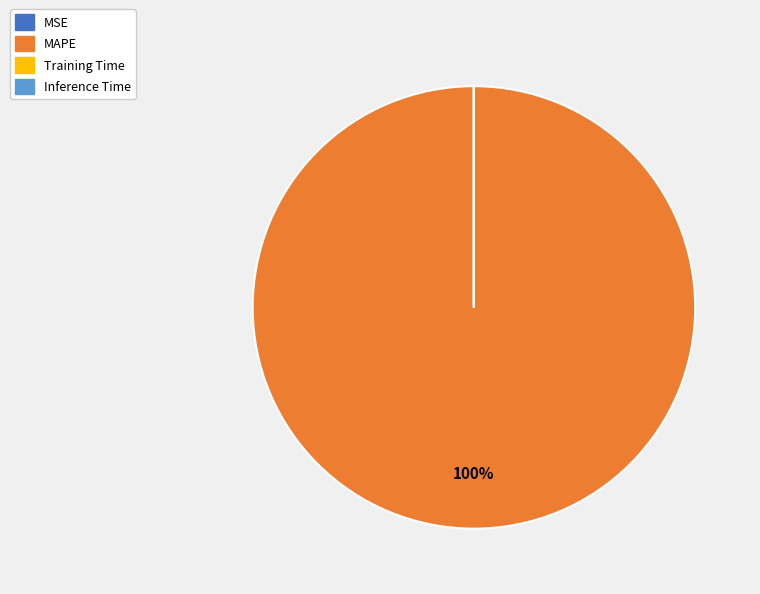

Which slice represents more than half of the pie?

MAPE